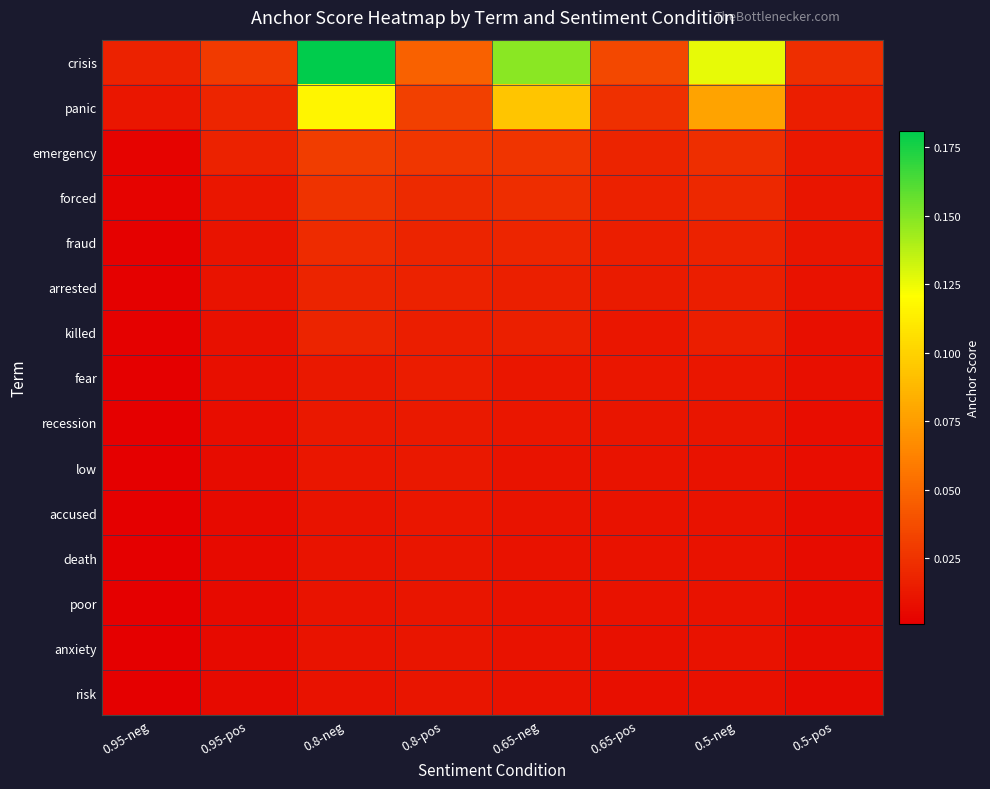

Rank the series by their maximum value, from lowest to highest.

risk, anxiety, poor, death, accused, low, recession, fear, arrested, killed, fraud, forced, emergency, panic, crisis